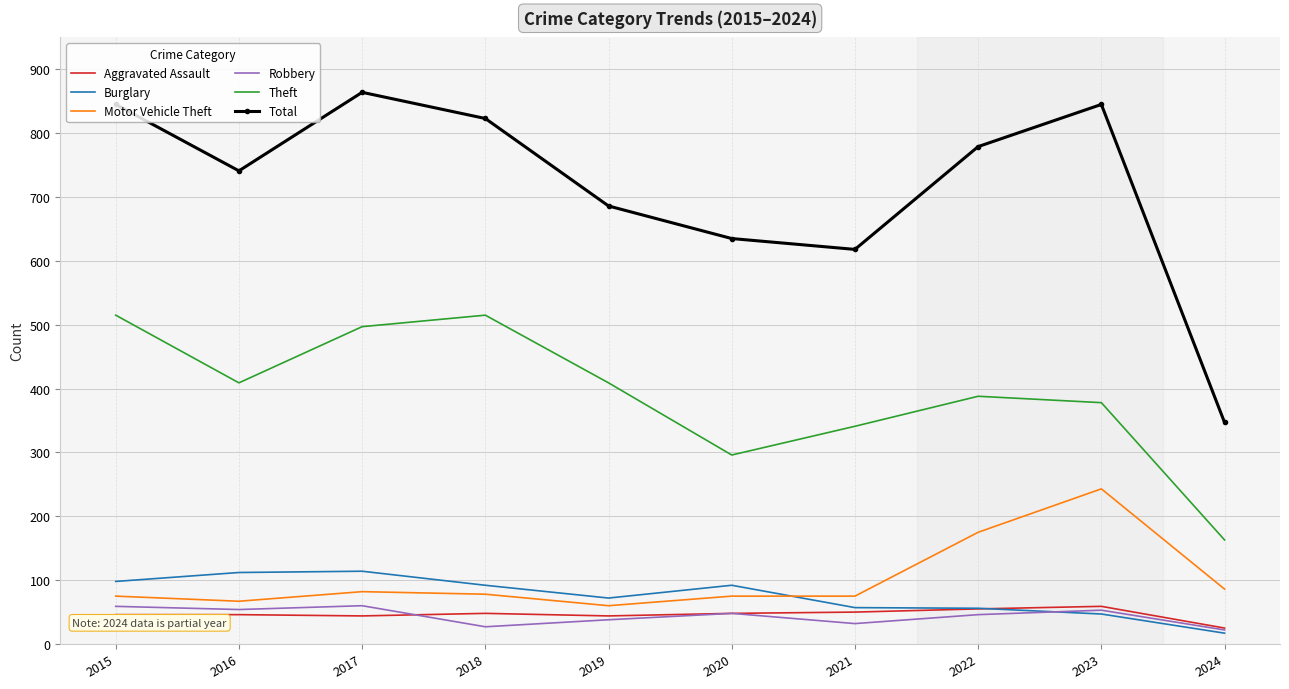

What is the spread (max minus min) of values at 2020?

587